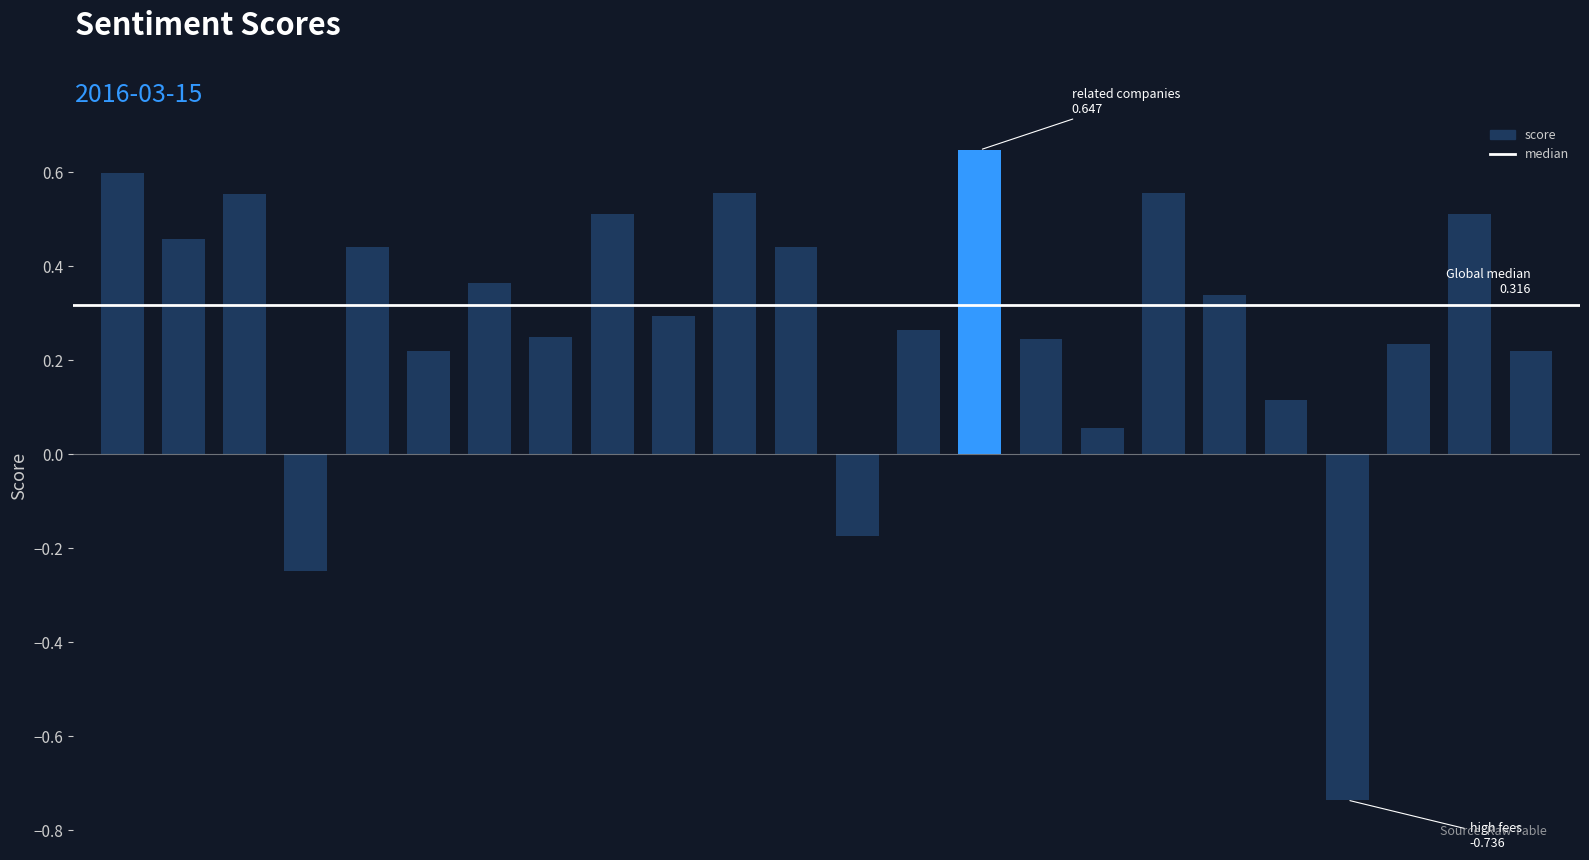

How many values are below 0?

3